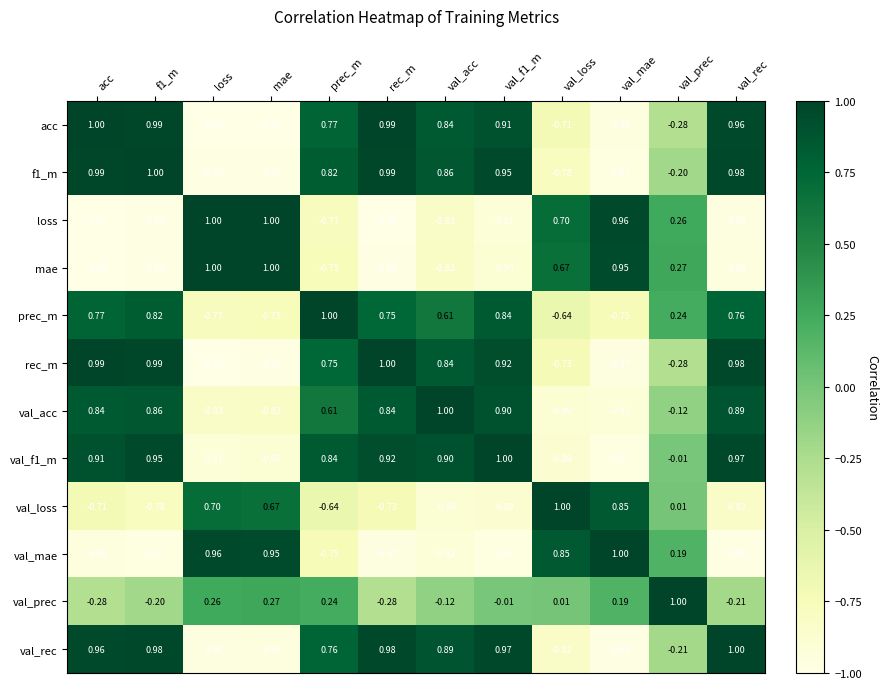

Which series changed the most between acc and val_rec?

val_loss